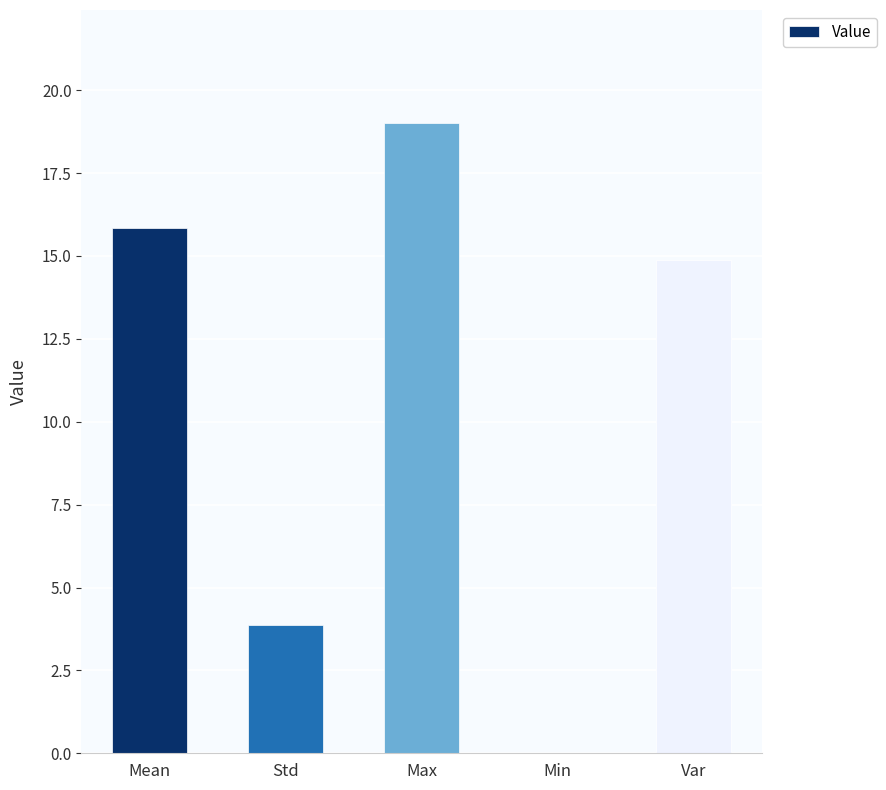

The chart shows a value of 4.9 at Var. True or false?

False